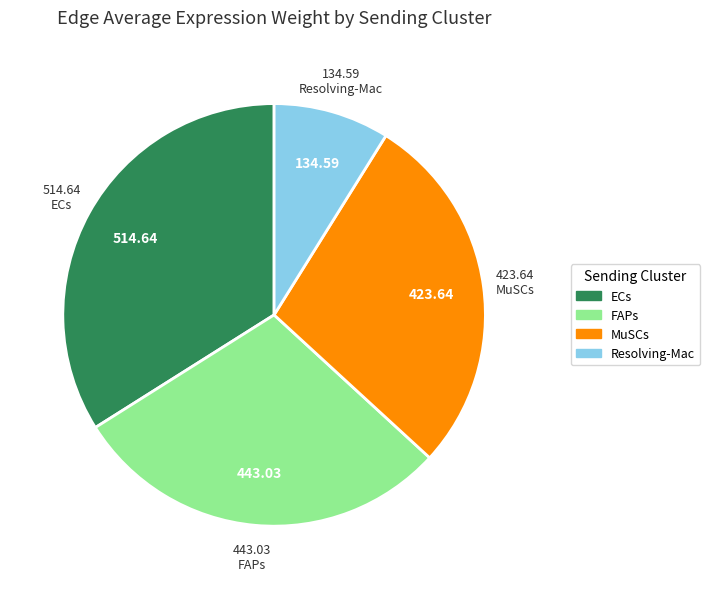

Is the sum of MuSCs and ECs greater than half?

Yes